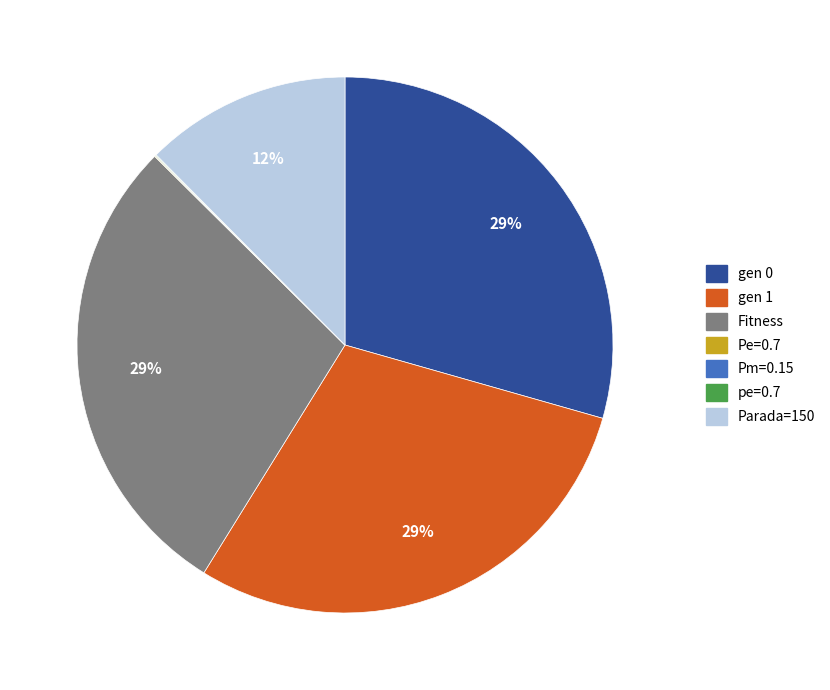

Does Parada=150 represent more than half of the total?

No